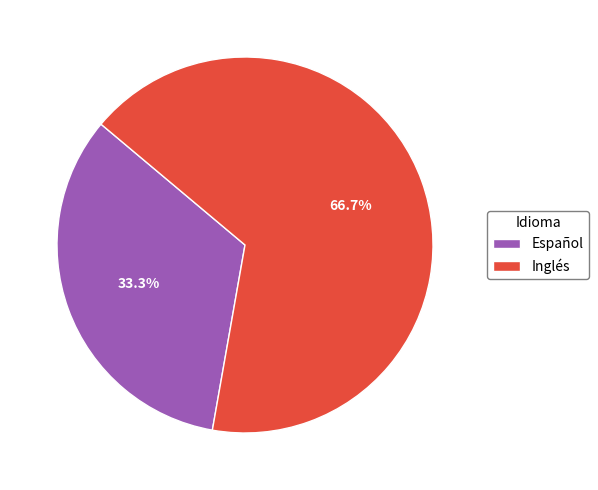

Count the number of slices in the pie.

2